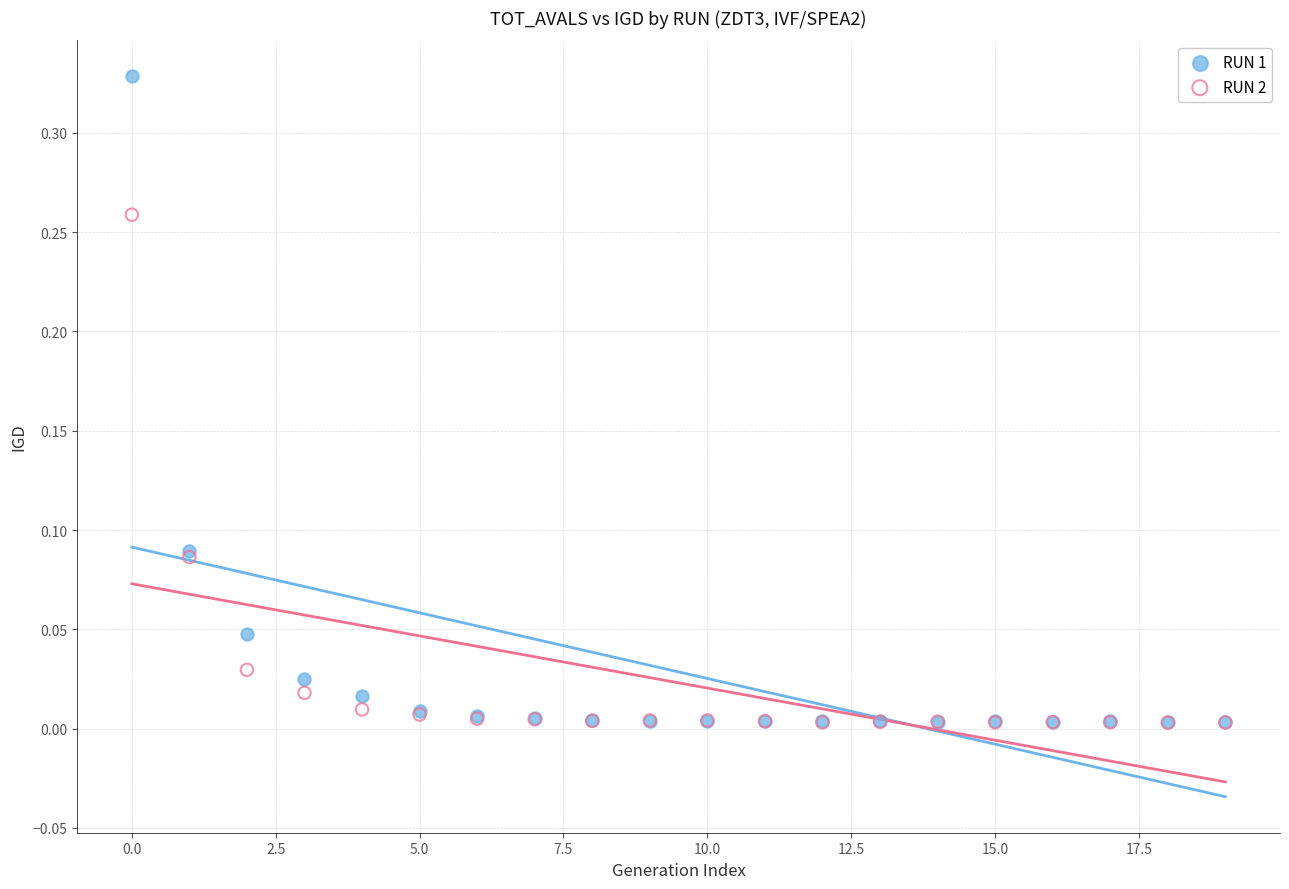

What are all the series names shown in the legend?

RUN 1, RUN 2